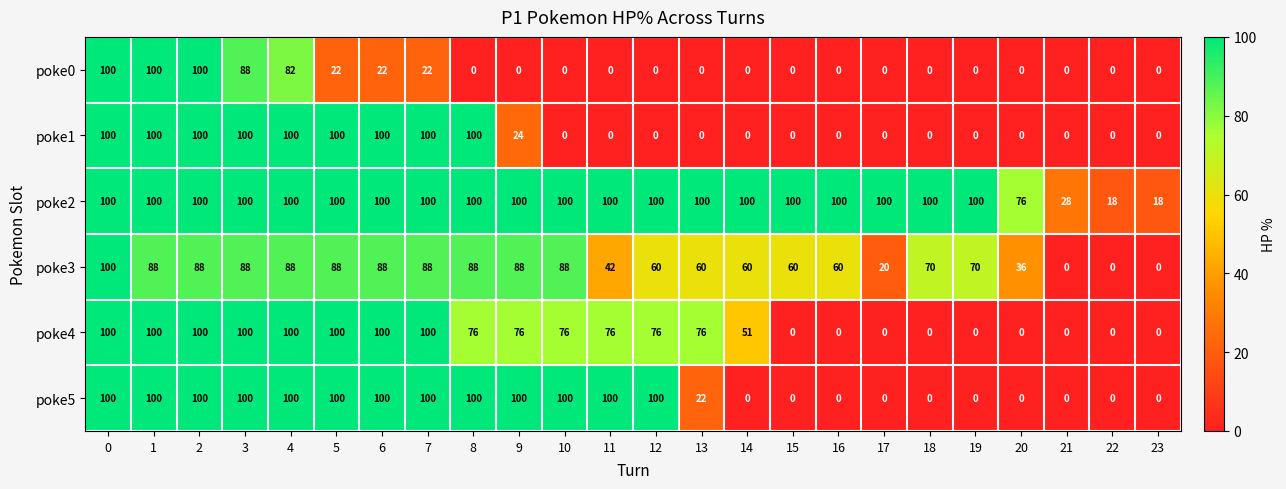

Where is poke4 nearest to the value 50?

14